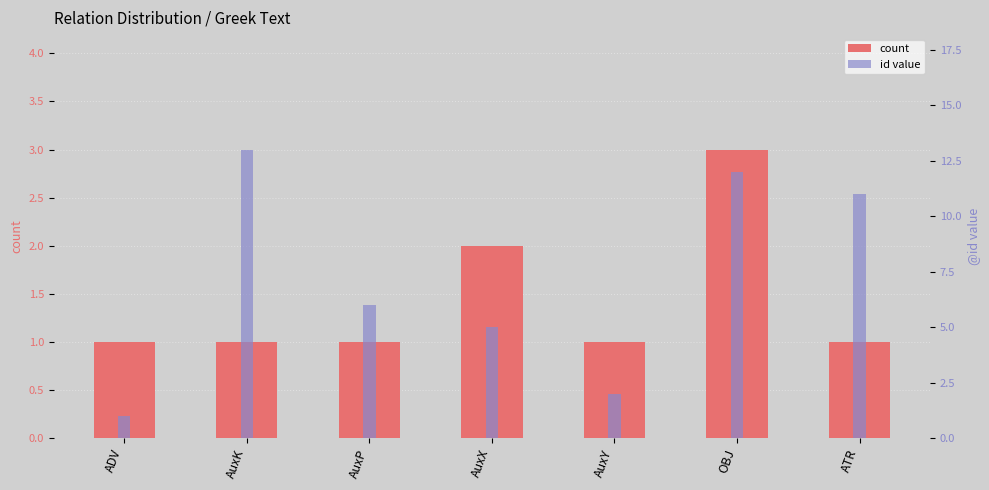

Between AuxK and ATR, which series saw the biggest shift?

id value